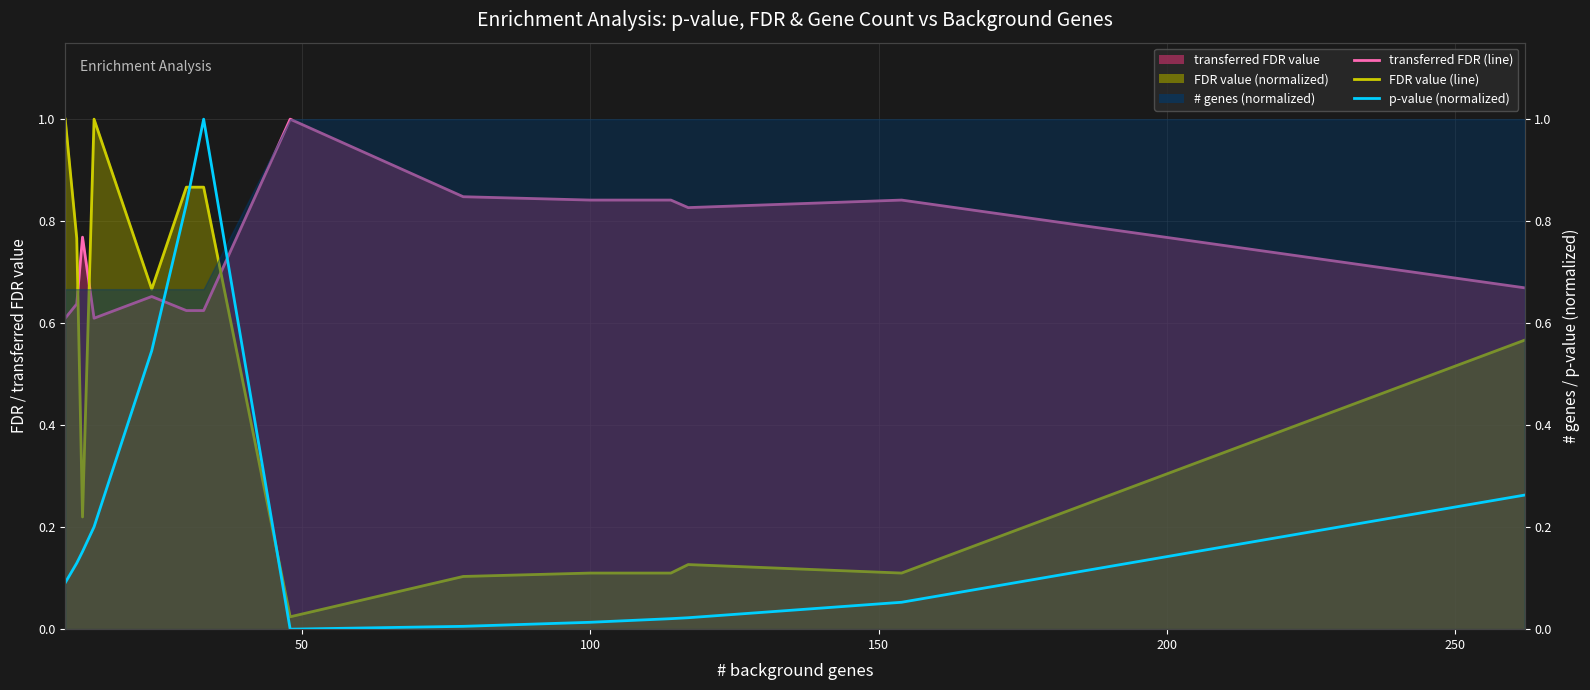

True or false: transferred FDR (line) and FDR value (line) cross at least once.

True